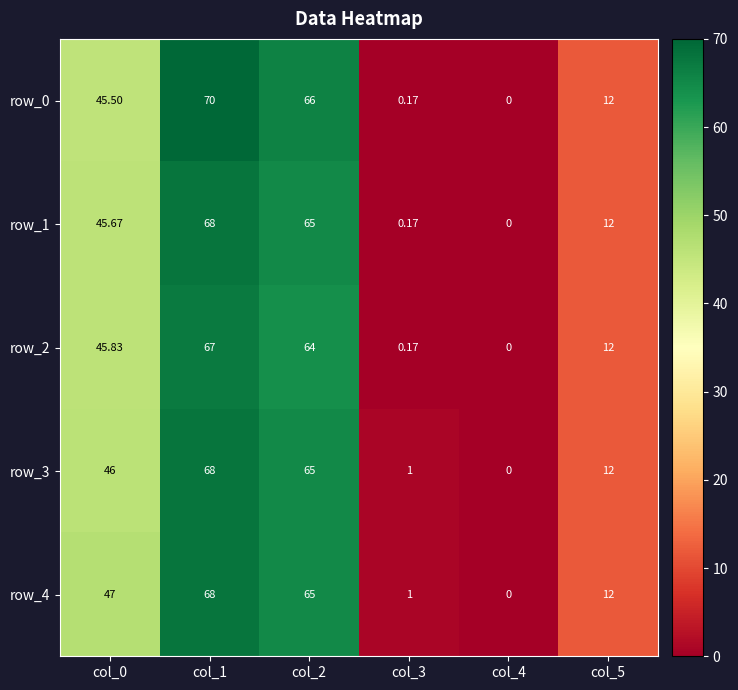

True or false: row_3 has a value of 16.6 at col_5.

False